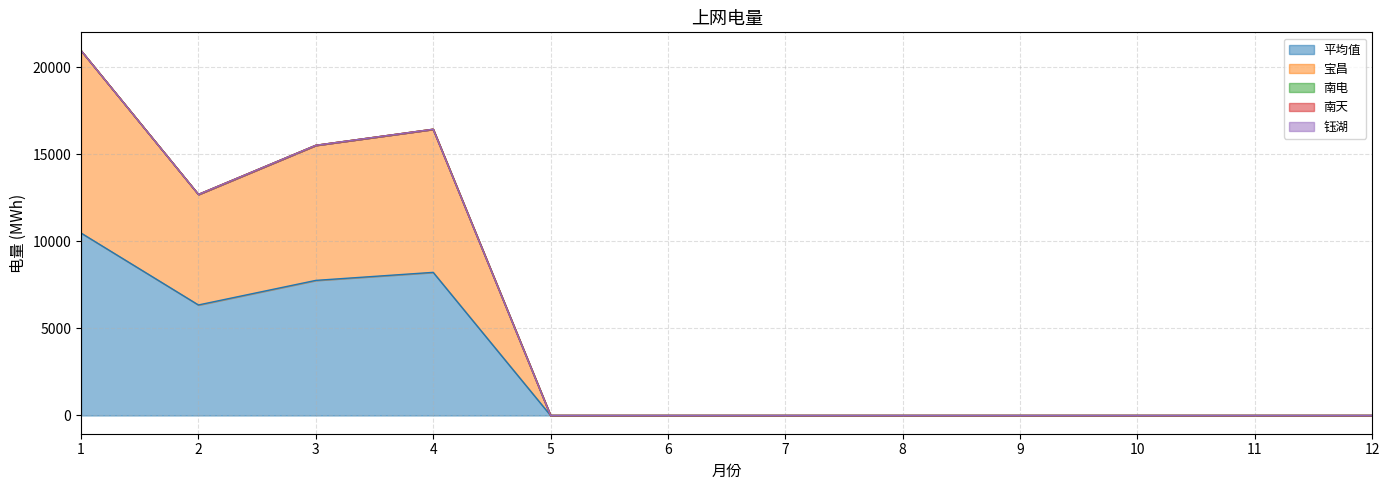

Where is 钰湖 nearest to the value 0?

1